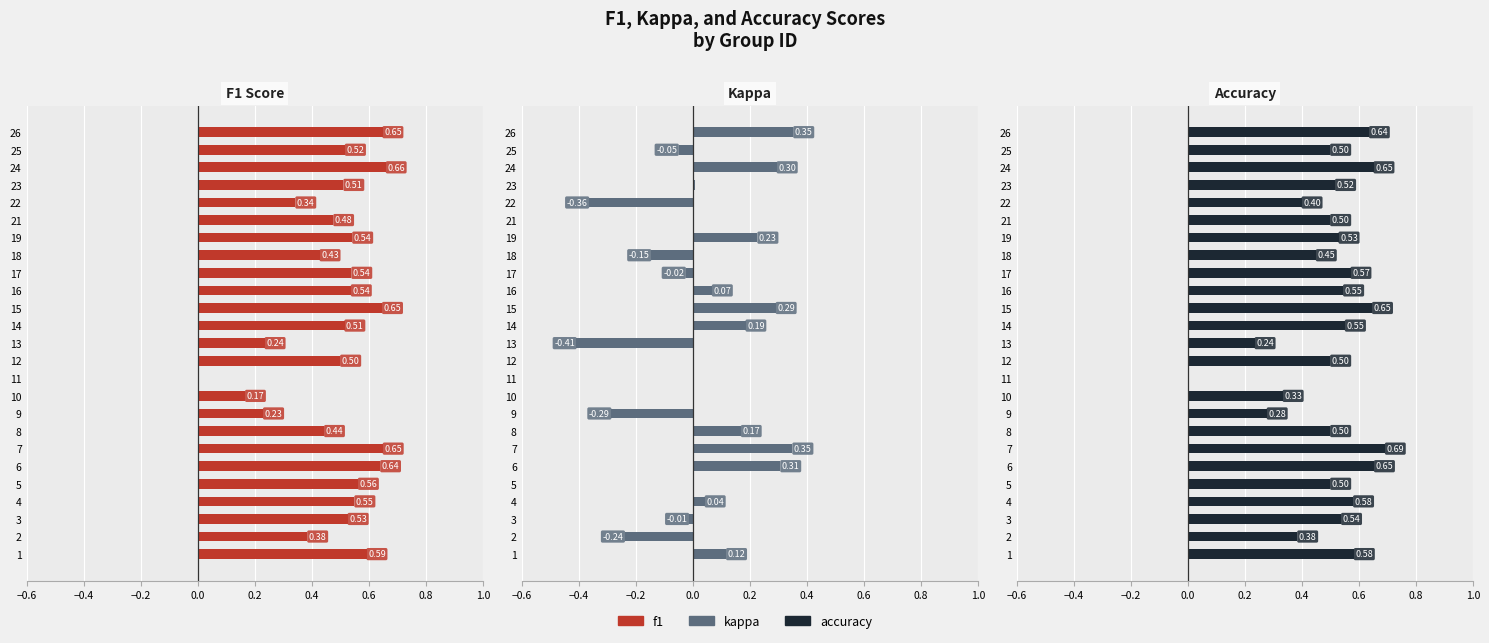

List the series in order of their peak value, highest first.

Accuracy, F1 Score, Kappa